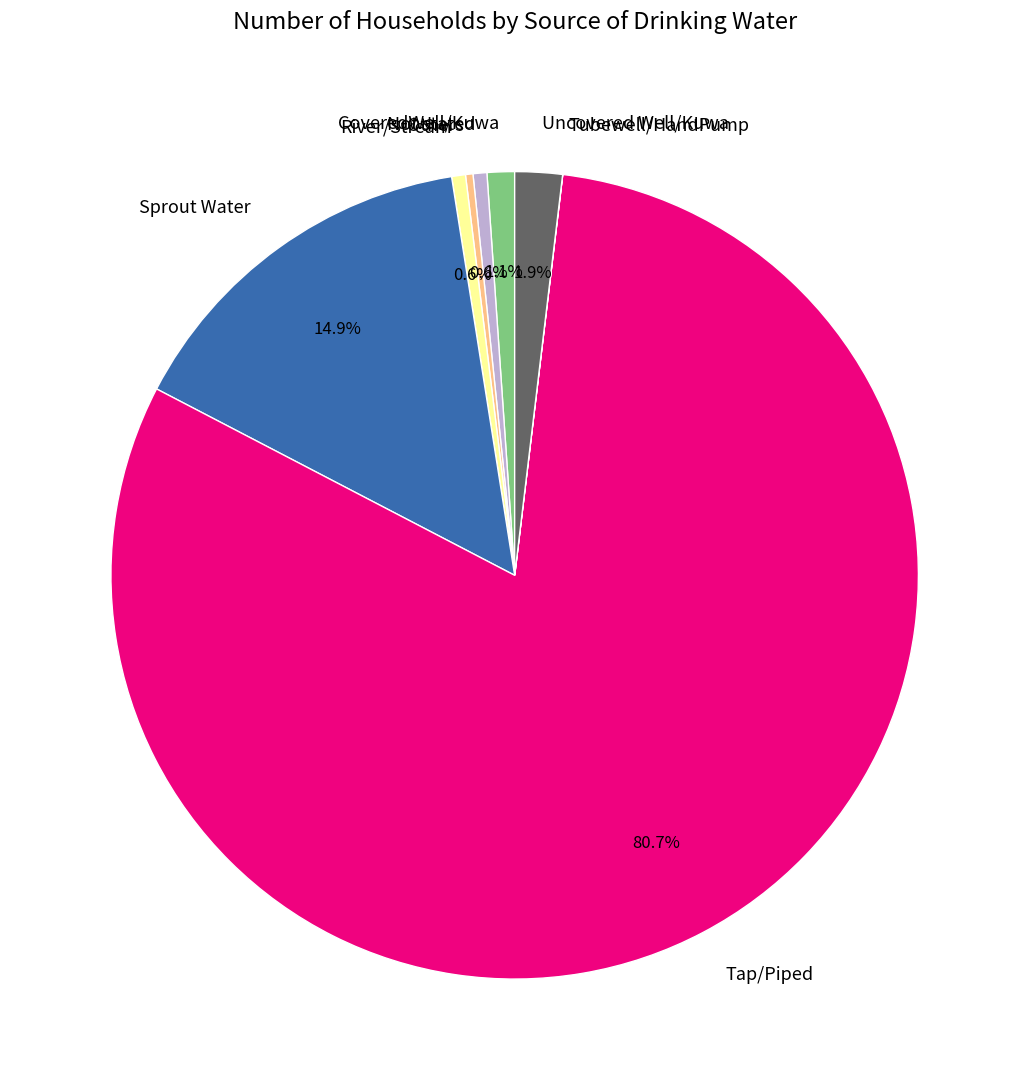

Is the sum of Uncovered Well/Kuwa and Sprout Water greater than half?

No